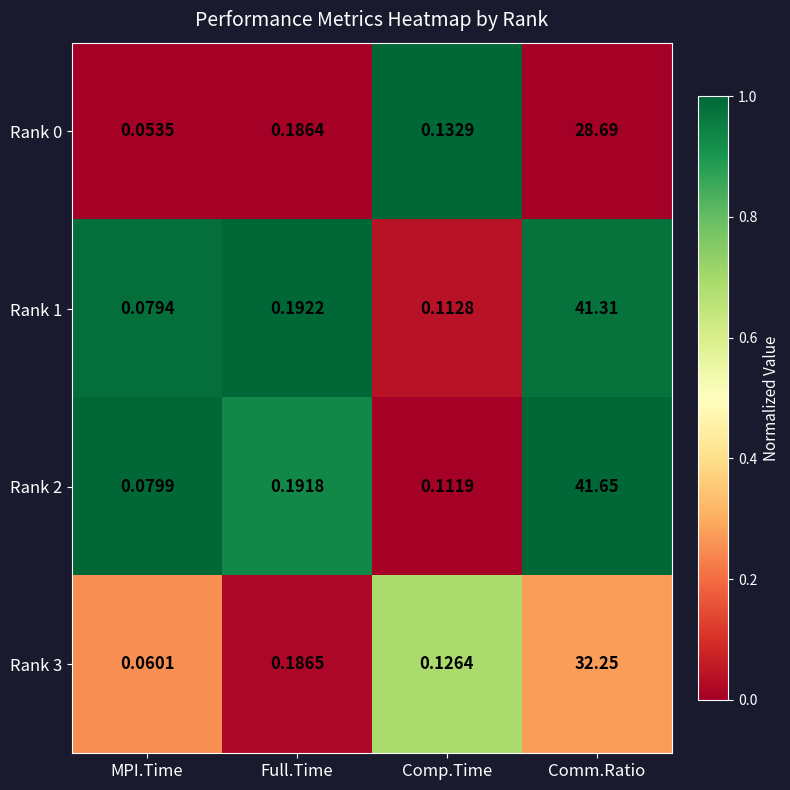

Which category has the highest value across all series?

Comm.Ratio